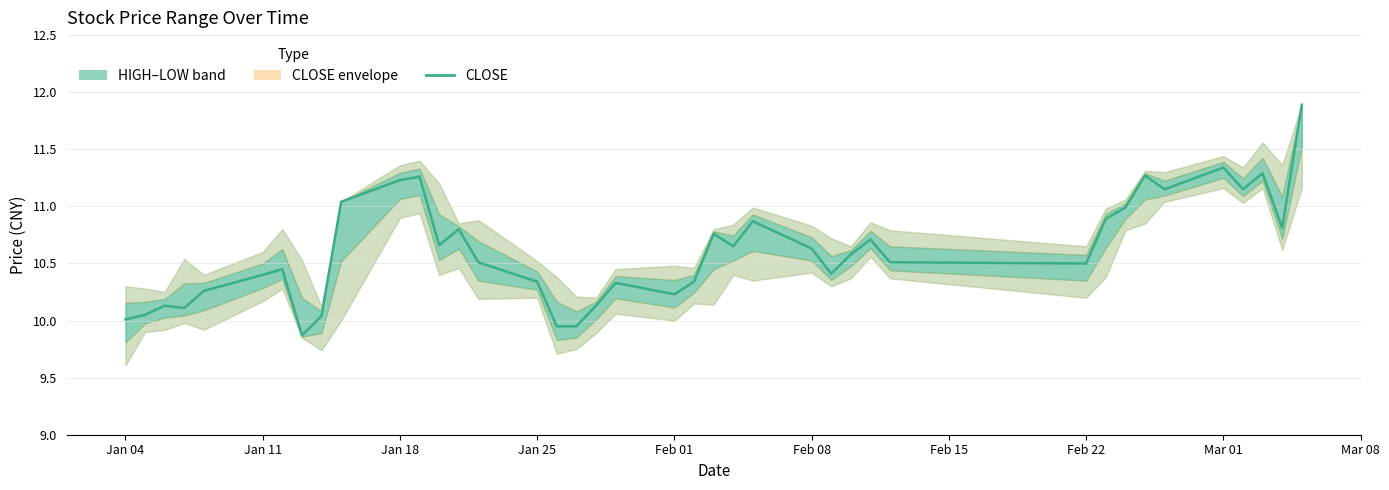

What is the difference between the maximum and minimum values?

2.0